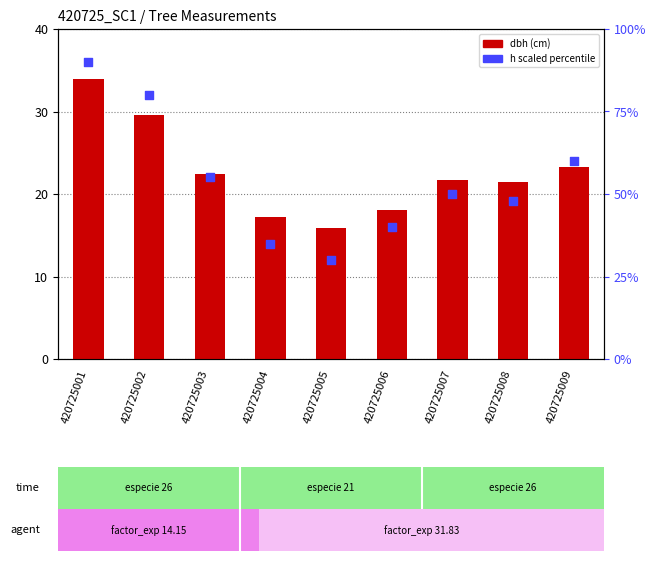

Which series has the largest Y range (max minus min)?

h (scaled %)